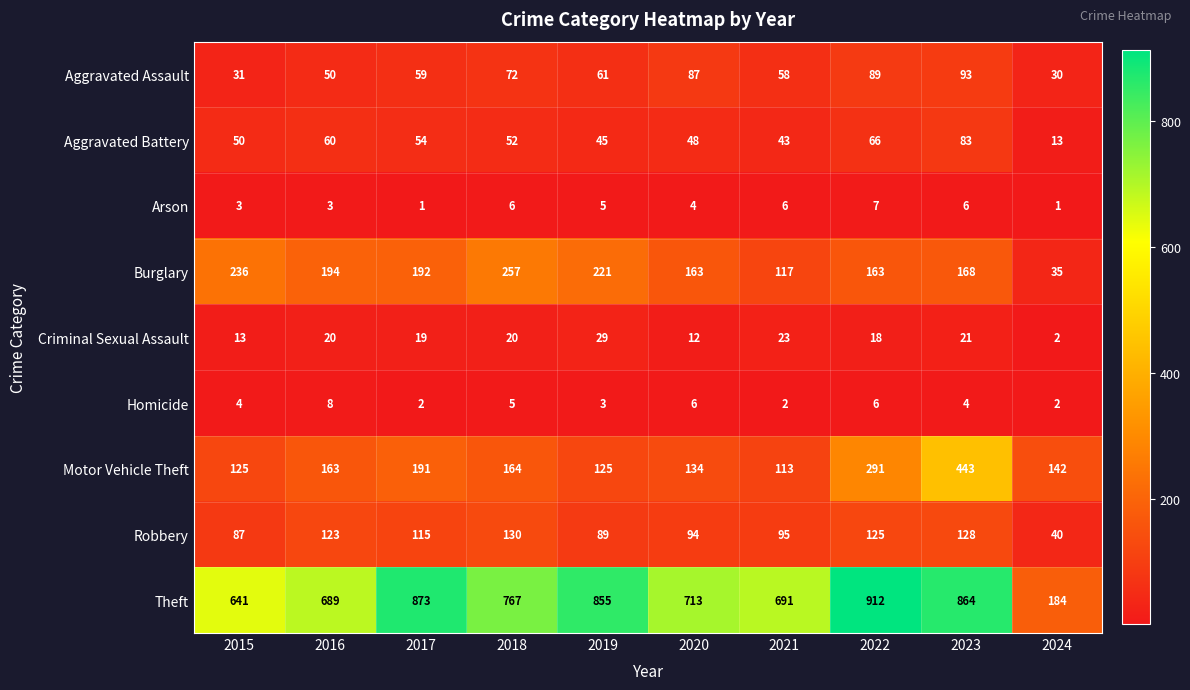

Between 2016 and 2019, which series saw the biggest shift?

Theft